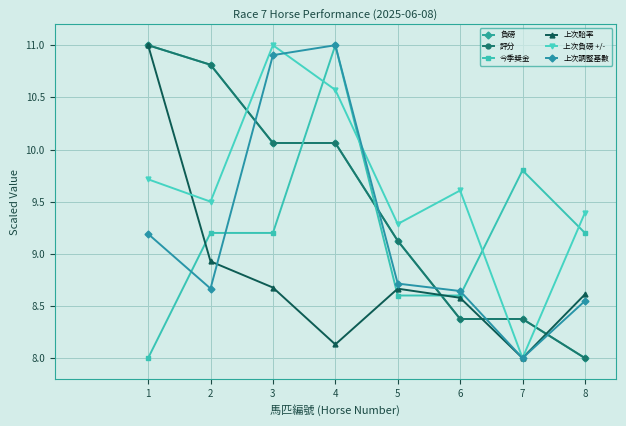

Does the chart have visible grid lines?

Yes